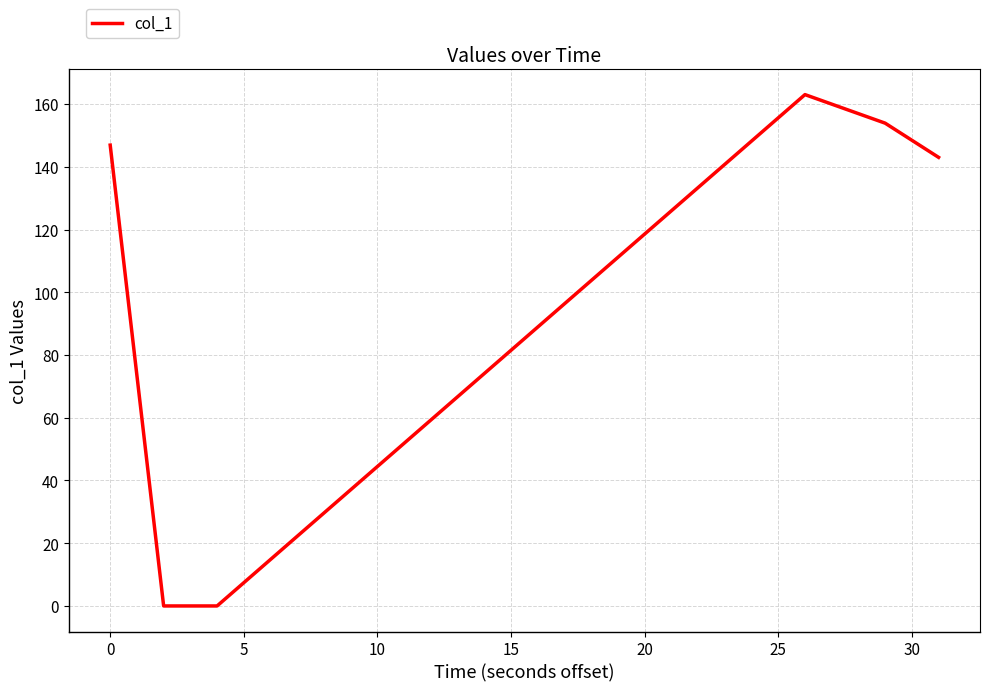

What is the average value?

101.1